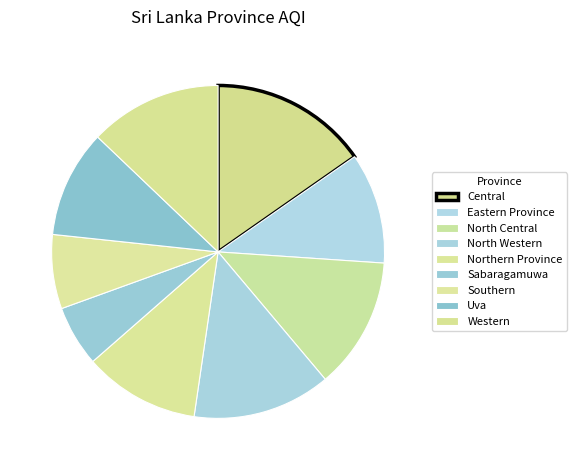

What is the change in value from Eastern Province to North Central?

+25